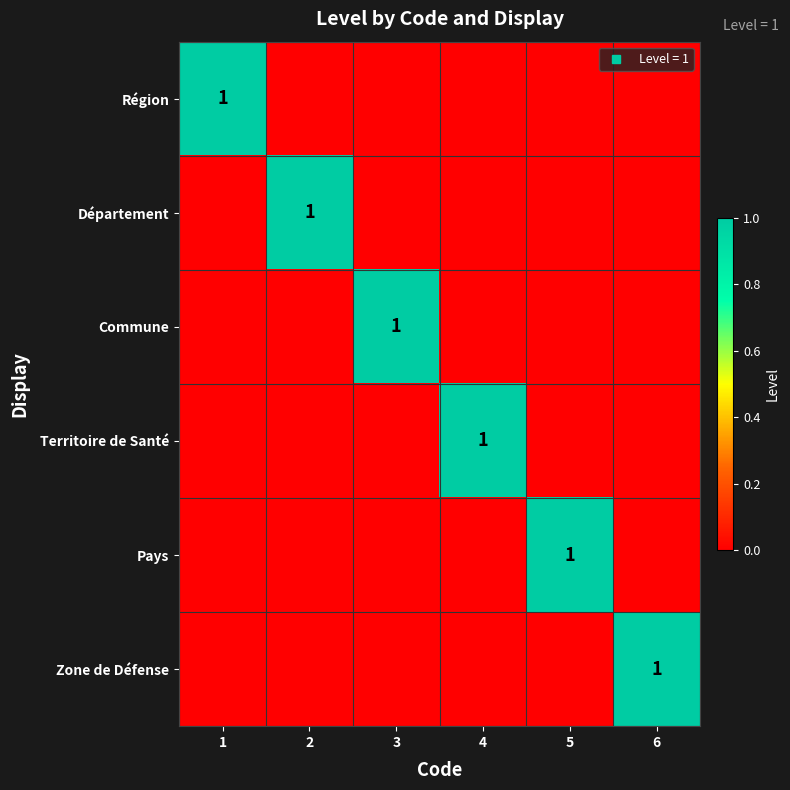

What is the total value across all series at 4?

1